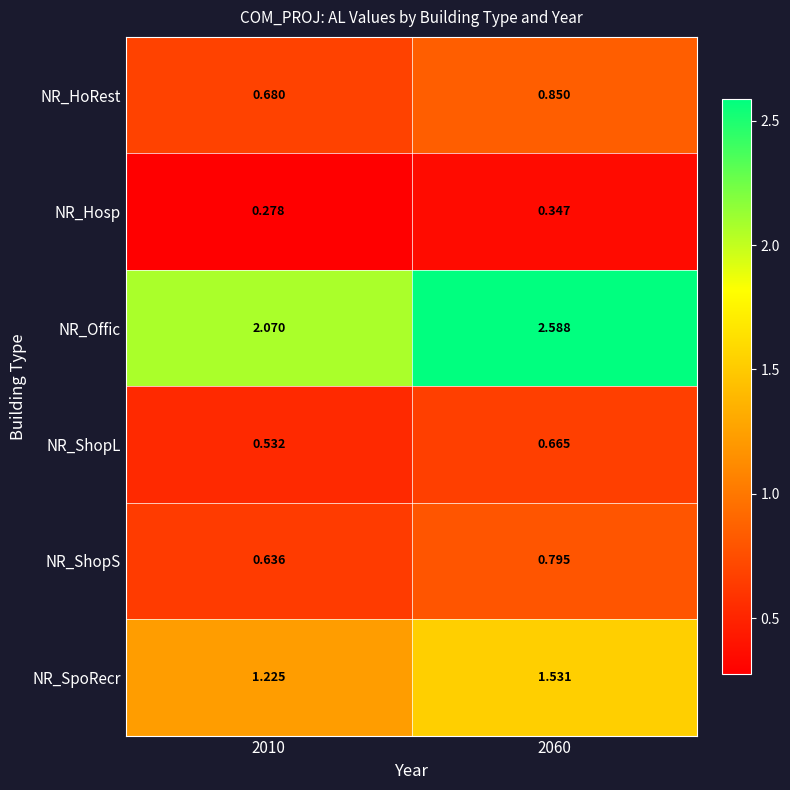

Which series has the widest spread of values?

NR_Offic